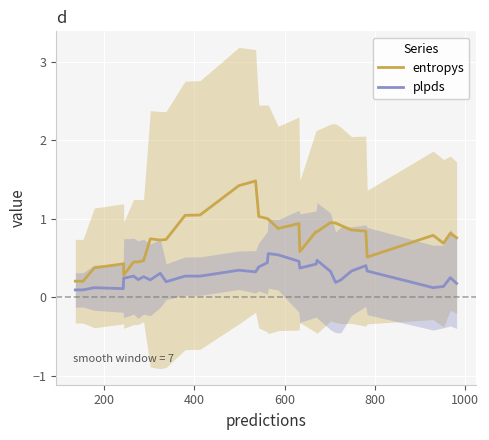

What are all the series names shown in the legend?

entropys, plpds